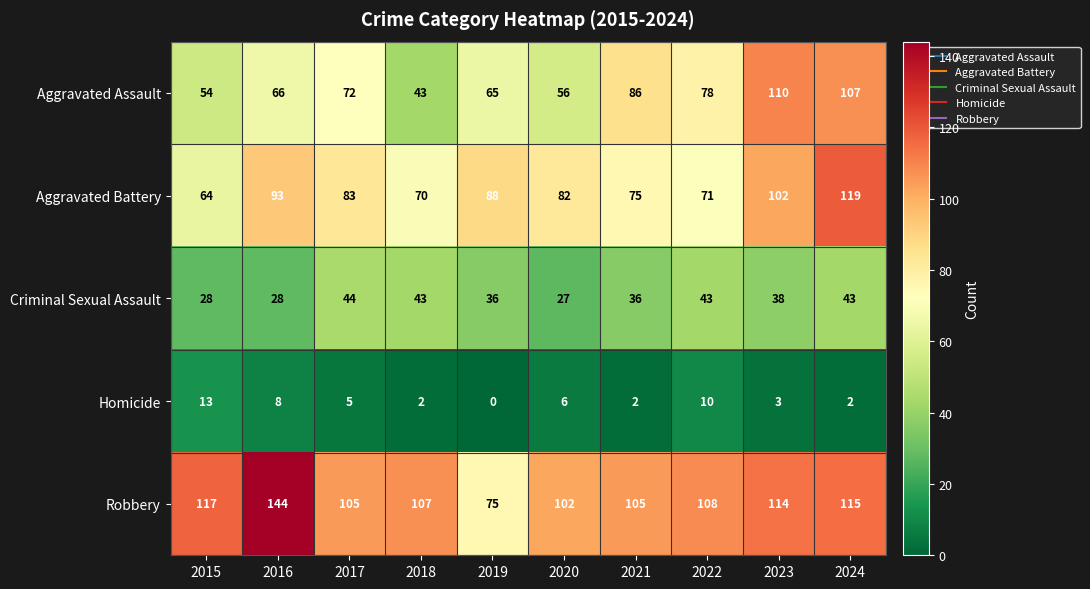

At which label does Aggravated Battery reach its minimum?

2015